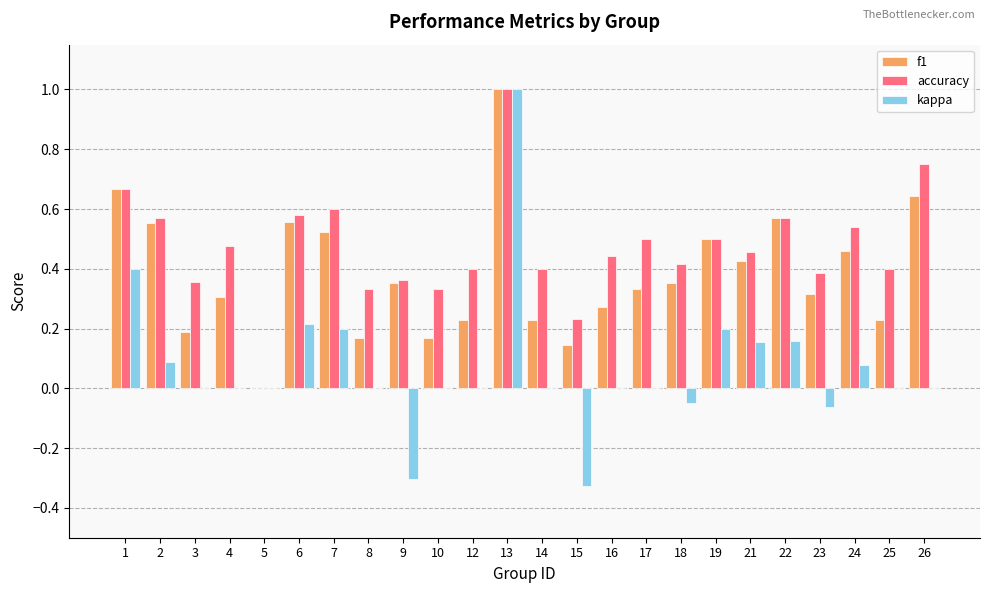

What is the sum of all accuracy values?

11.3